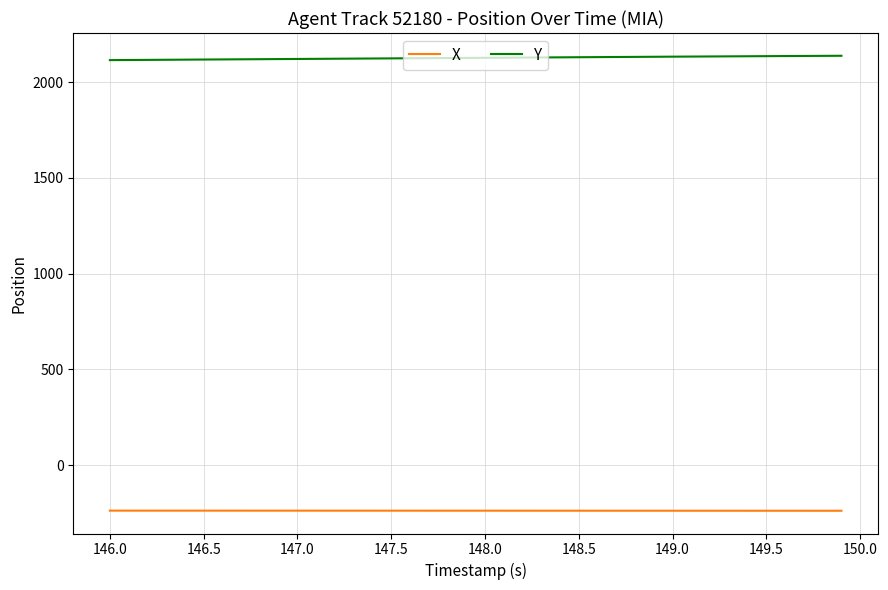

True or false: Y and X intersect in this chart.

False